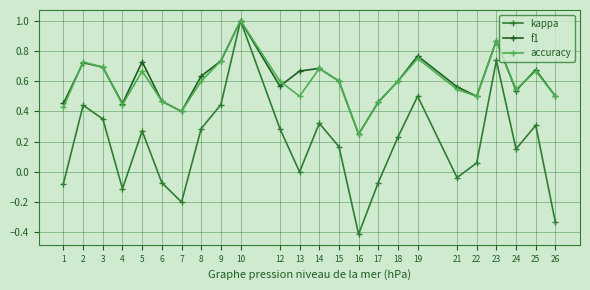

Which label corresponds to the largest value in the chart?

10